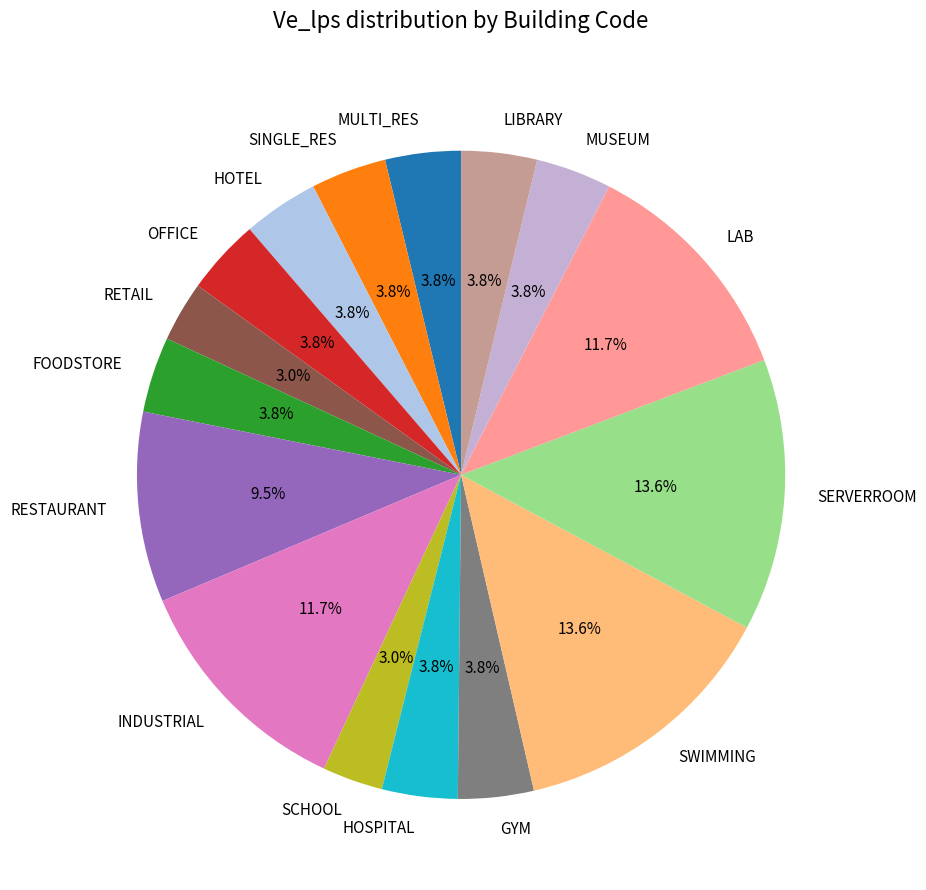

Does any single category account for the majority?

No